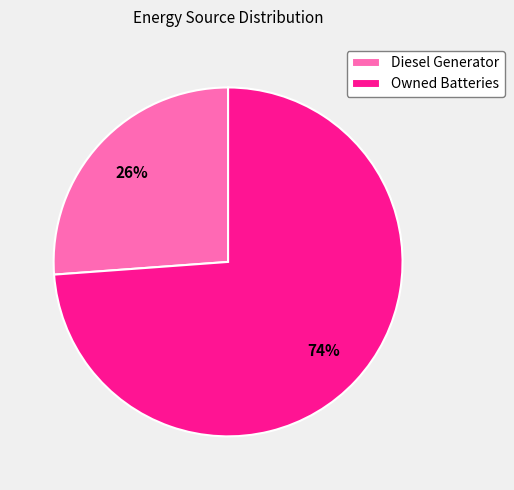

Count the number of slices in the pie.

2